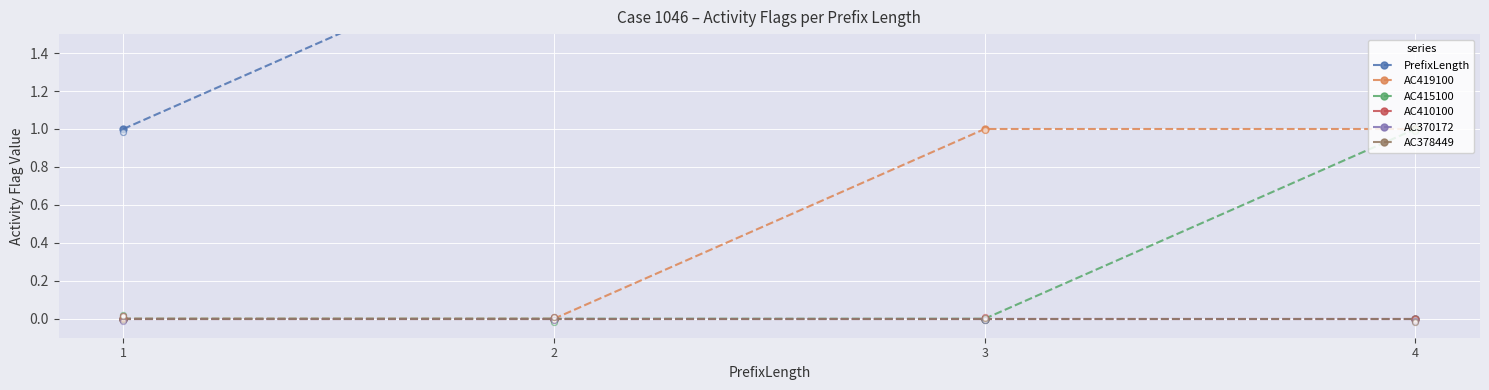

Which series contains the lowest Y value?

AC419100